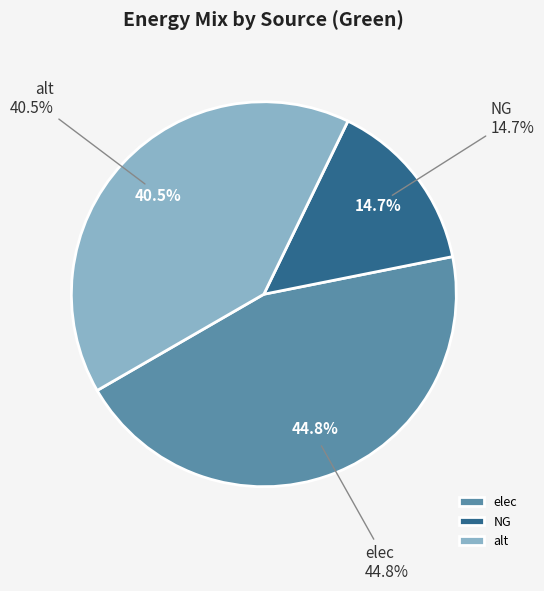

To the nearest percent, what percentage of the pie is NG?

15%